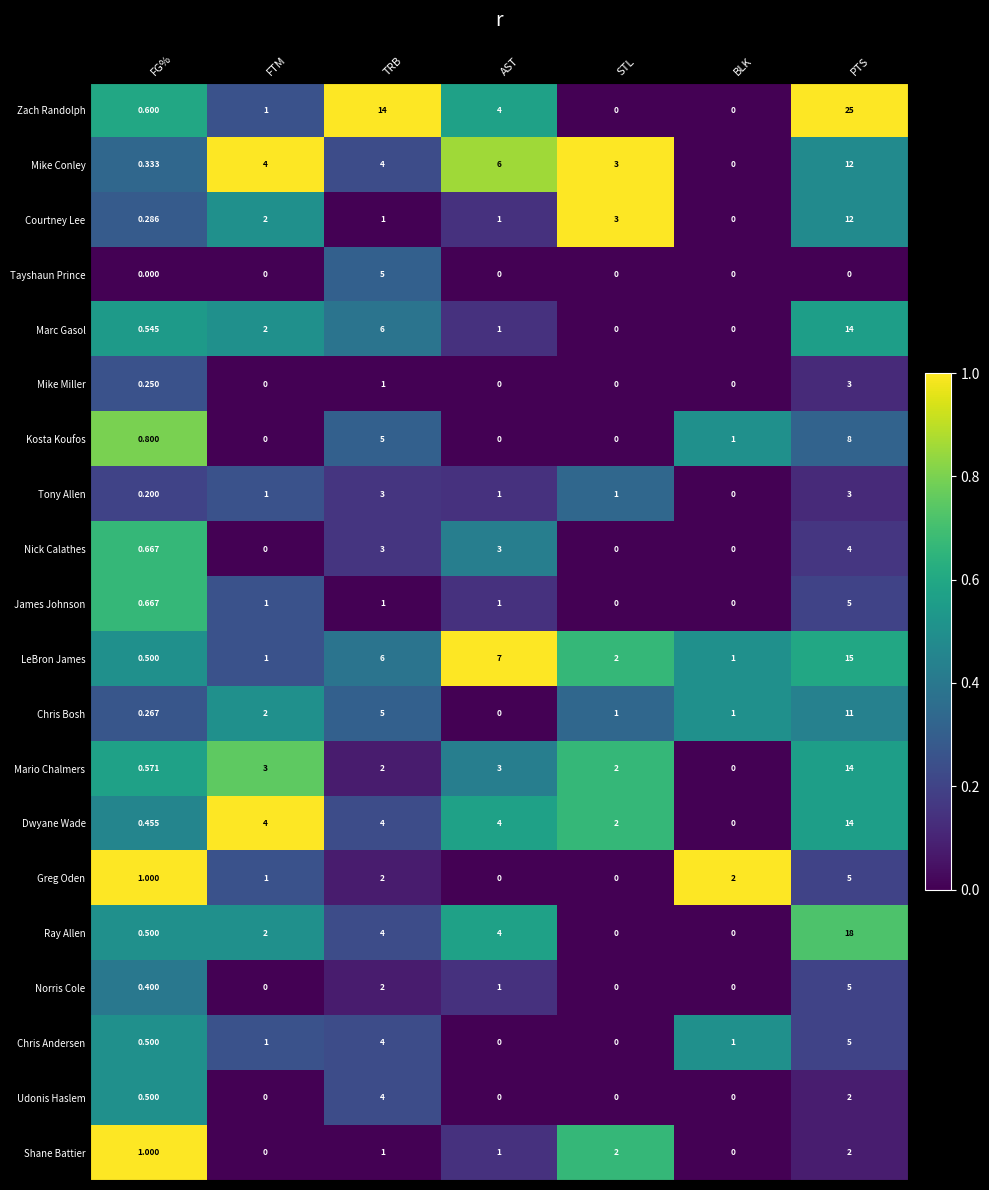

Count the number of data series in this chart.

20